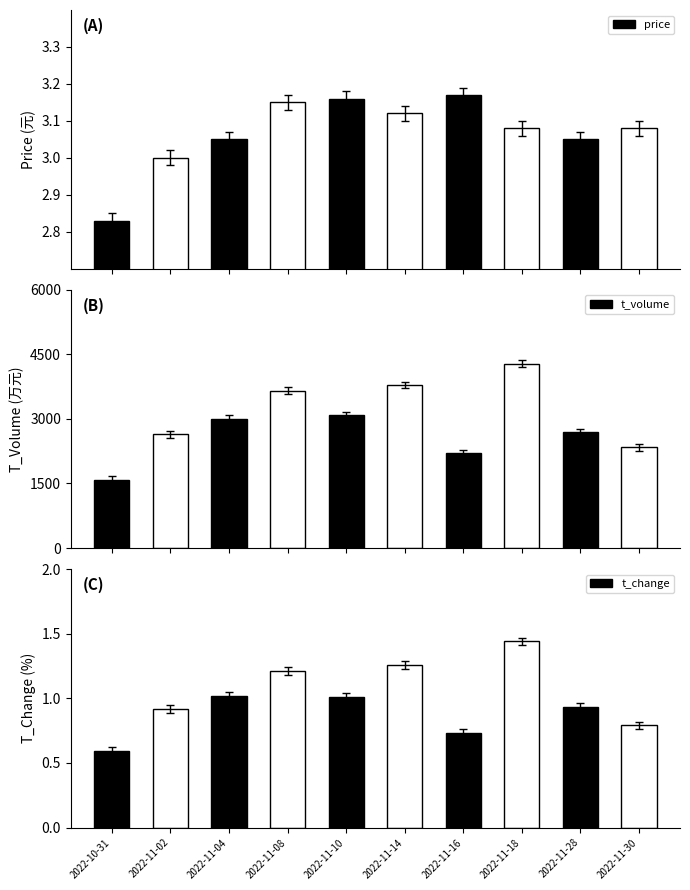

At which label does price first exceed 3?

2022-11-04